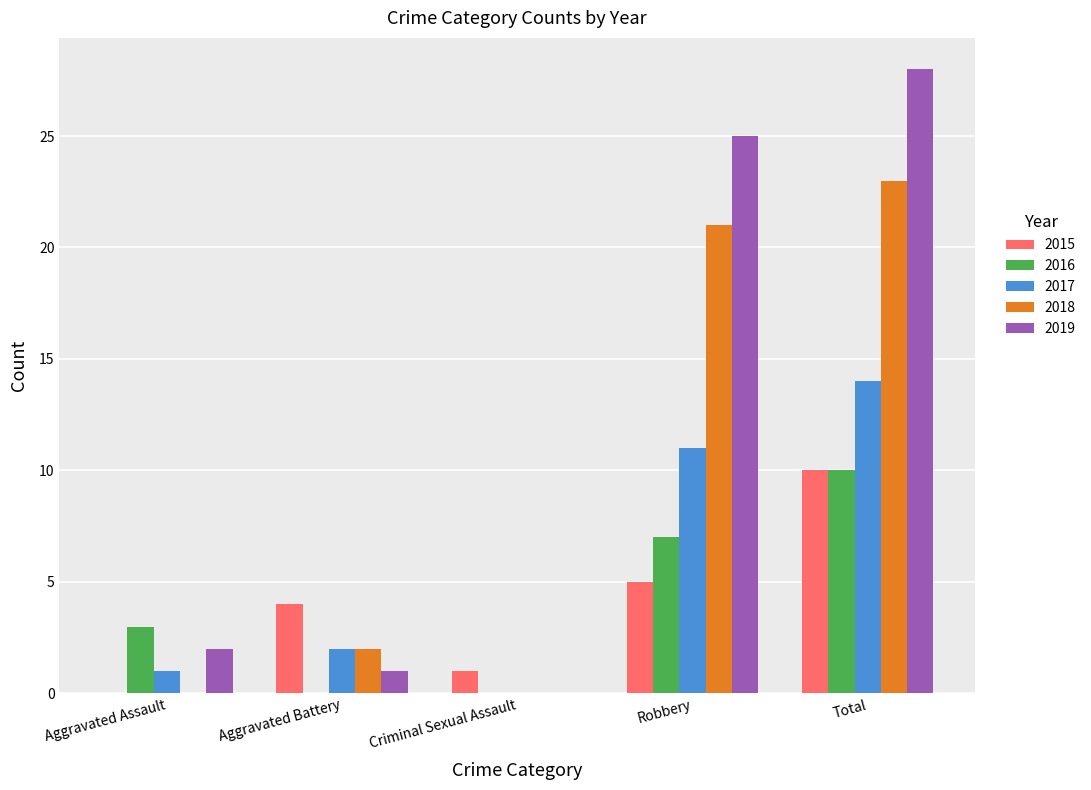

What is the total value across all series at Robbery?

69